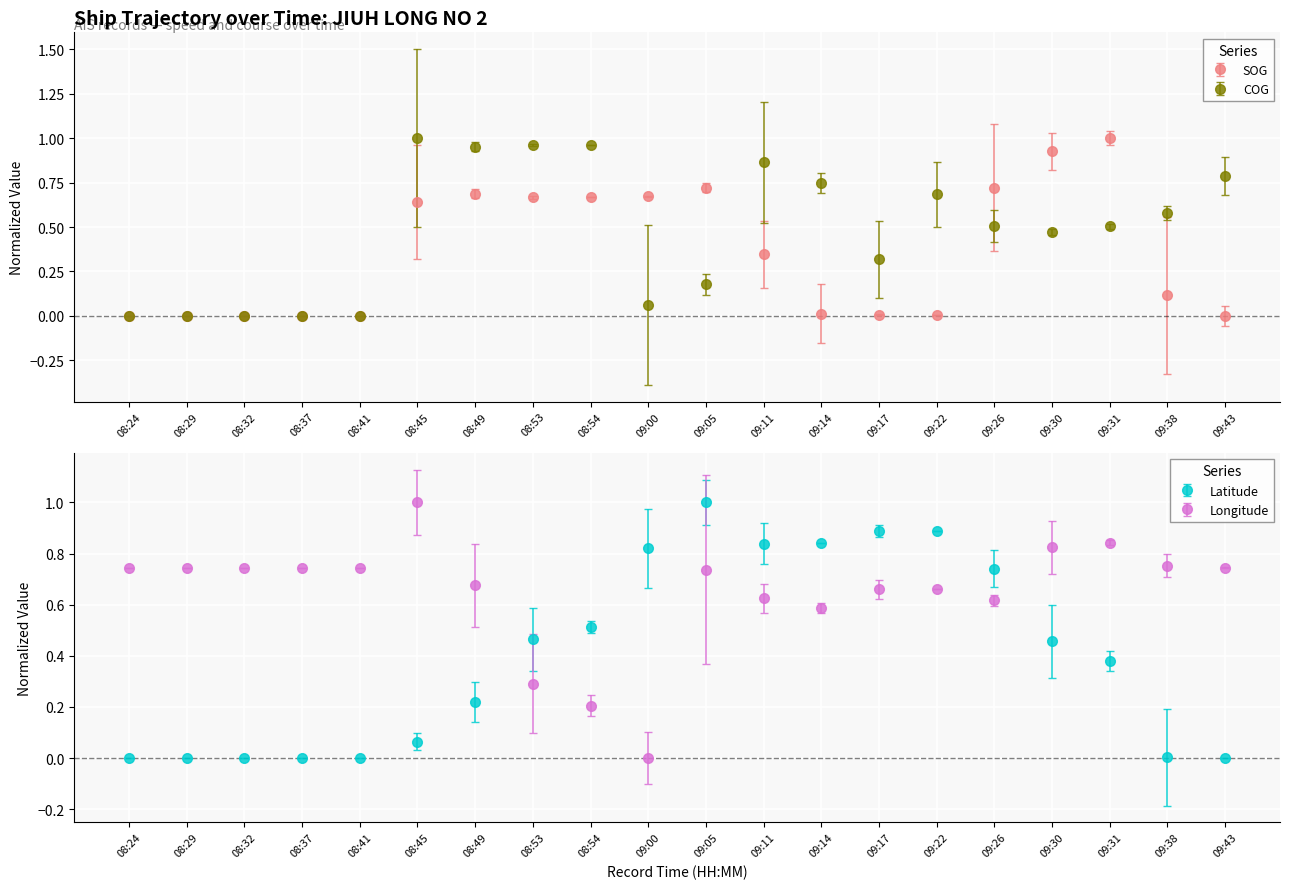

True or false: Latitude has more than 0 points higher than both neighbors.

True